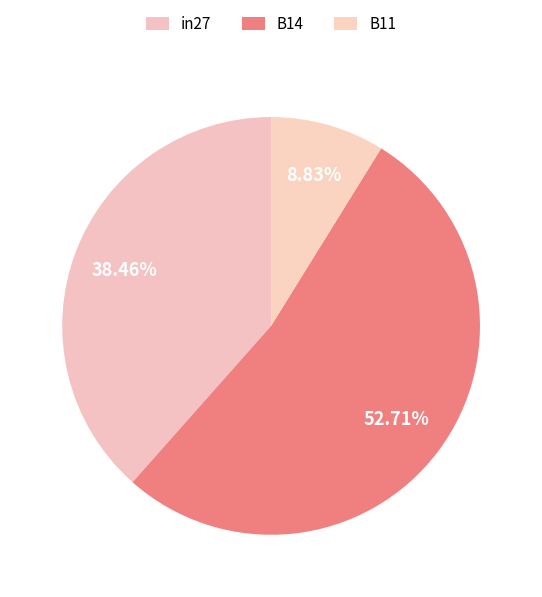

How many slices are in this pie chart?

3